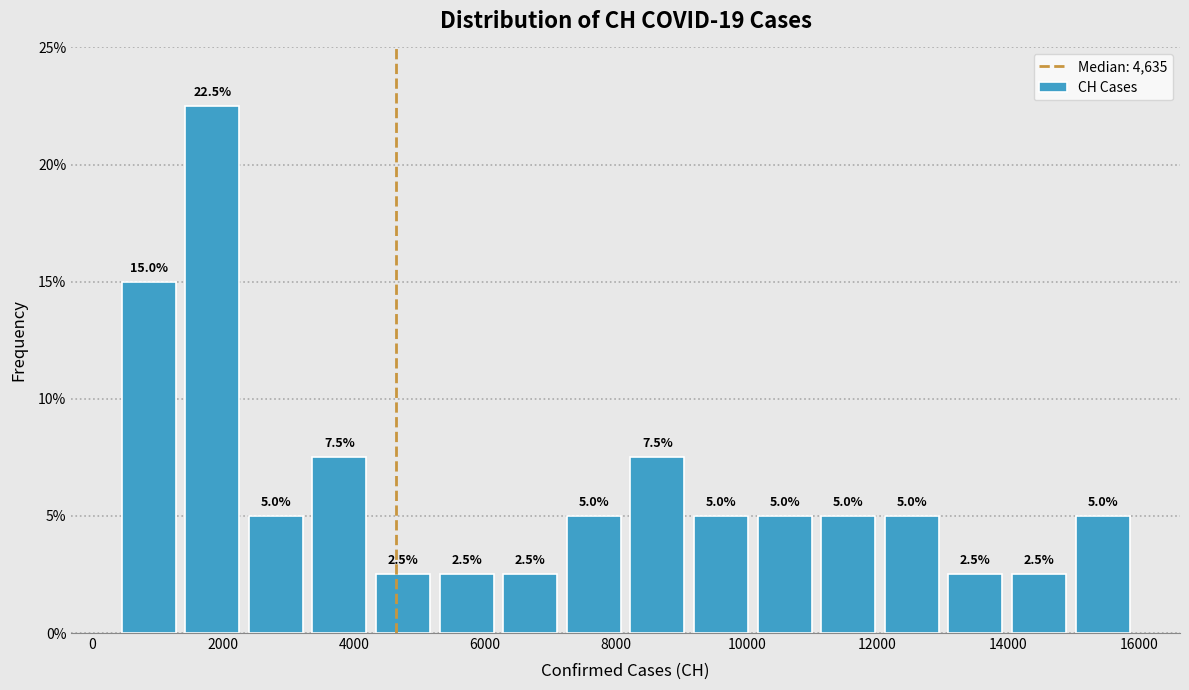

Reading left to right, transcribe this chart: for each bar, give the range it covers on the x-axis and its height. The bar edges are not printed on the chart, so give them approximately, as read against the axis.

400 to 1400: 15.0
1400 to 2400: 22.5
2400 to 3200: 5.0
3200 to 4200: 7.5
4200 to 5200: 2.5
5200 to 6200: 2.5
6200 to 7200: 2.5
7200 to 8200: 5.0
8200 to 9200: 7.5
9200 to 10000: 5.0
10000 to 11000: 5.0
11000 to 12000: 5.0
12000 to 13000: 5.0
13000 to 14000: 2.5
14000 to 15000: 2.5
15000 to 16000: 5.0